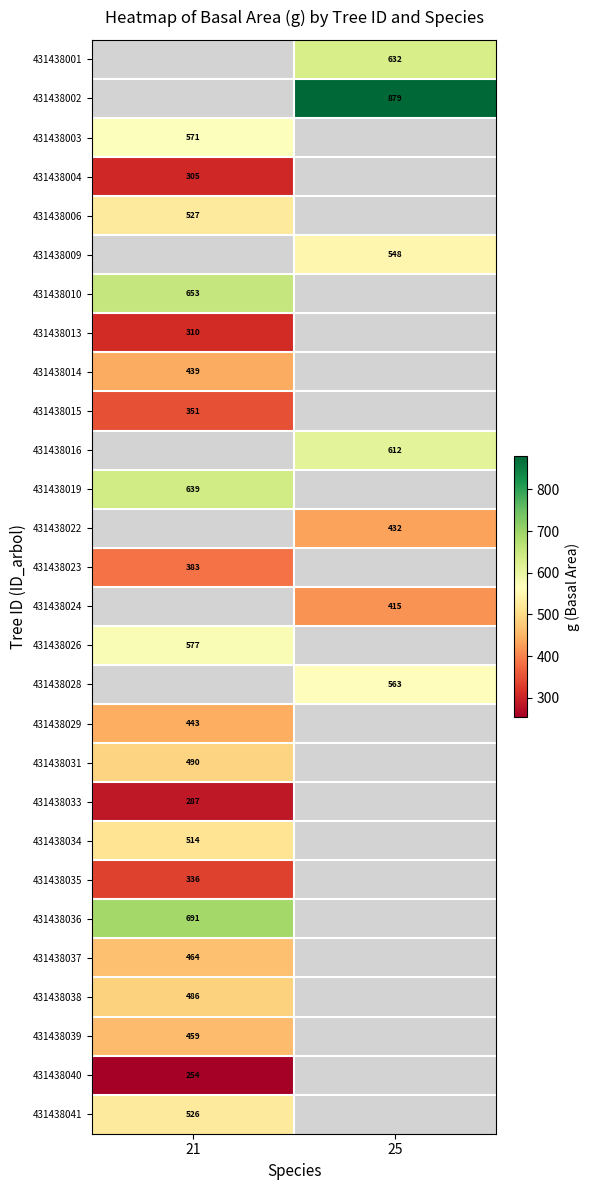

Is the value of 431438014 at 21 greater than the value of 431438023 at 21?

Yes